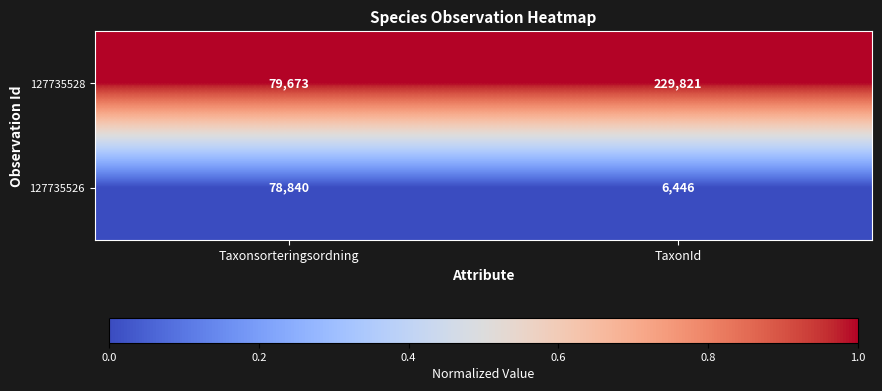

Which series changed the most between Taxonsorteringsordning and TaxonId?

127735528